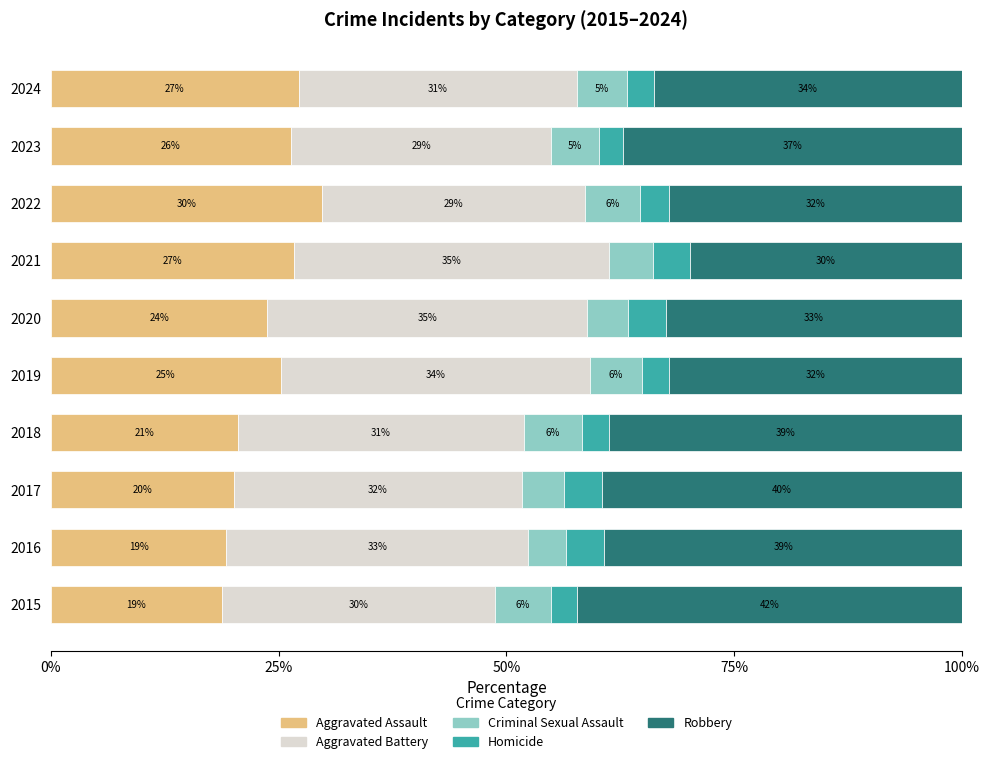

What is the average value of the Aggravated Assault series?

23.8